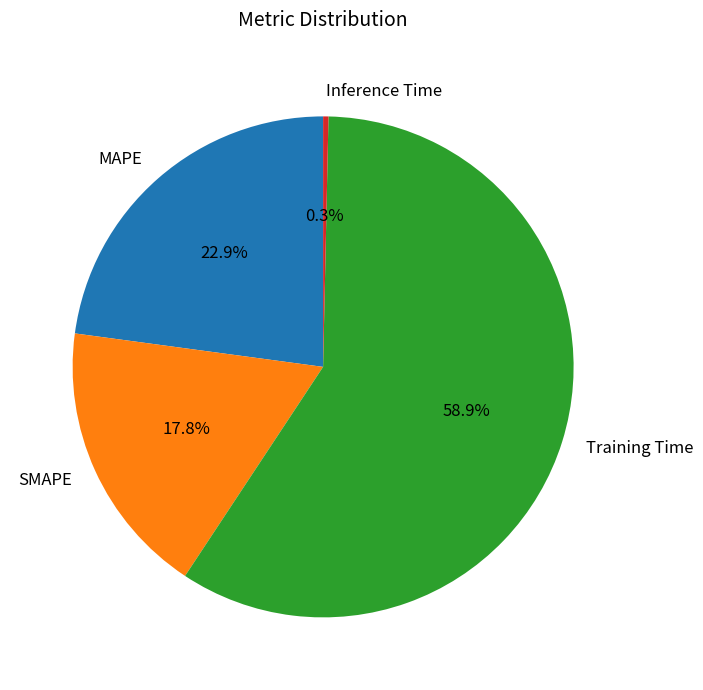

Rank the categories by value from lowest to highest.

Inference Time, SMAPE, MAPE, Training Time